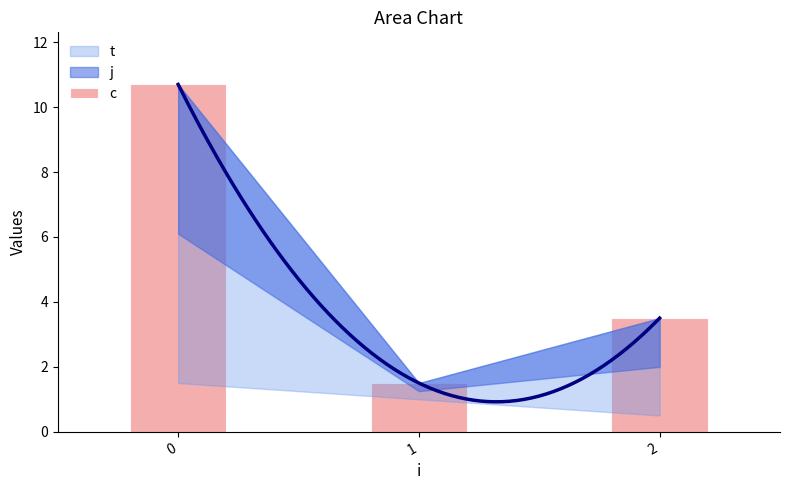

Reading left to right, extract all data points from this chart.

10.7	1.5	3.5